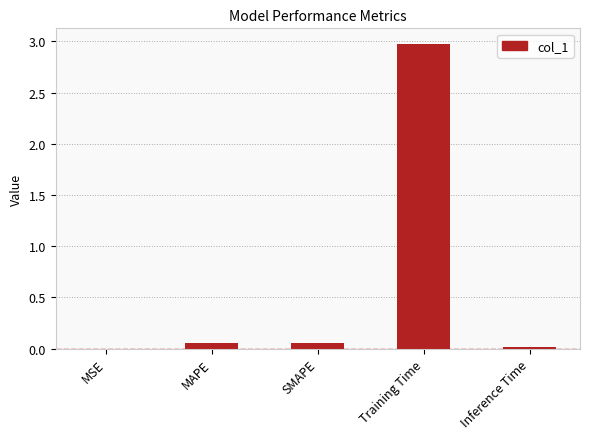

The value at Training Time is 1.3. True or false?

False